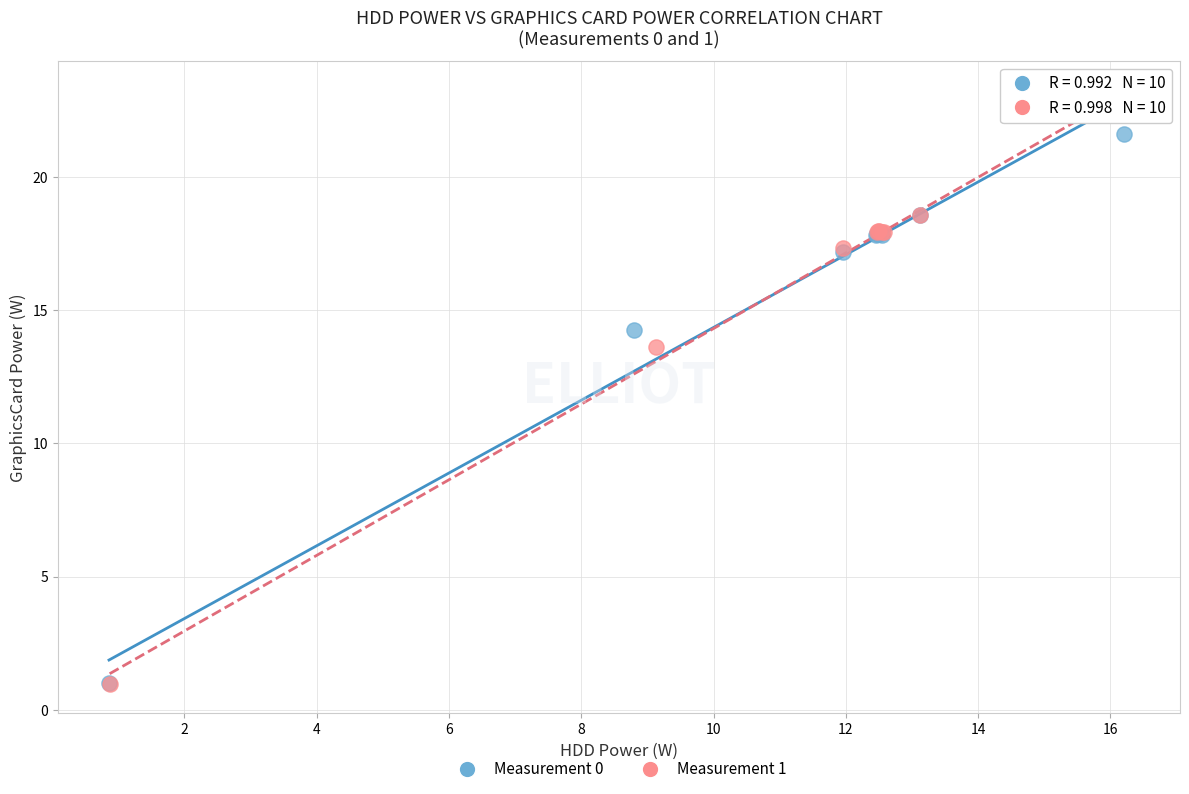

Which series reaches the maximum Y coordinate?

Measurement 1